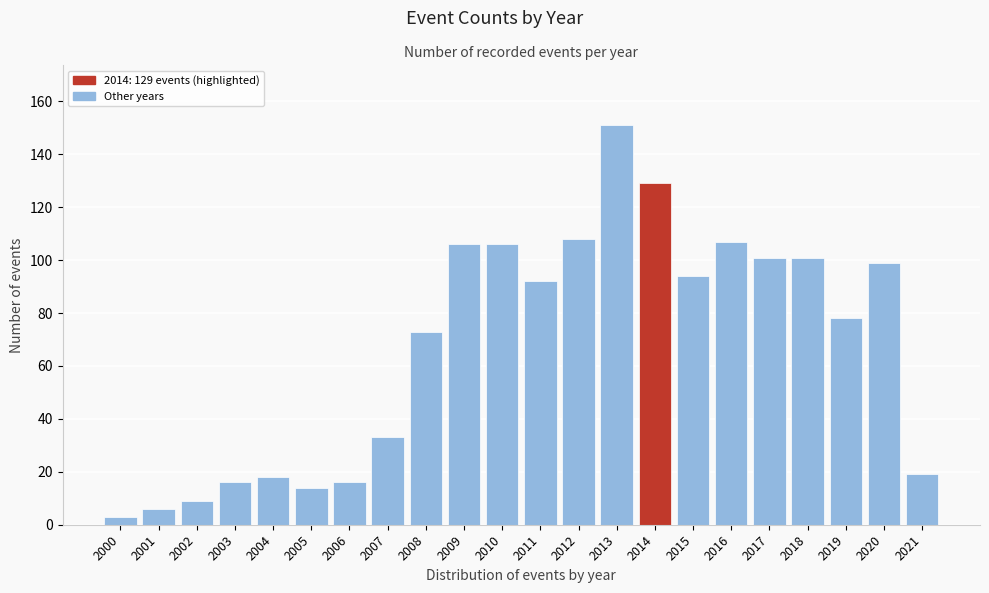

Reading left to right, list all the values displayed in this chart.

2000=3	2001=6	2002=9	2003=16	2004=18	2005=14	2006=16	2007=33	2008=73	2009=106	2010=106	2011=92	2012=108	2013=151	2014=129	2015=94	2016=107	2017=101	2018=101	2019=78	2020=99	2021=19